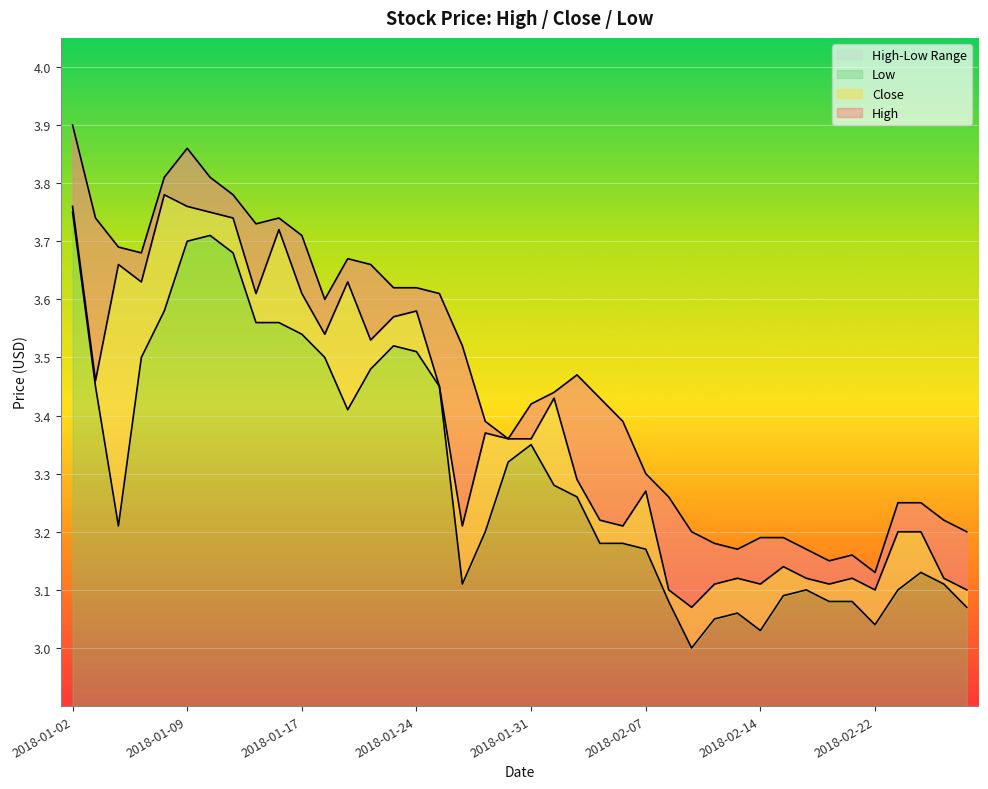

What is the approximate value of High at 2018-02-01?

3.4